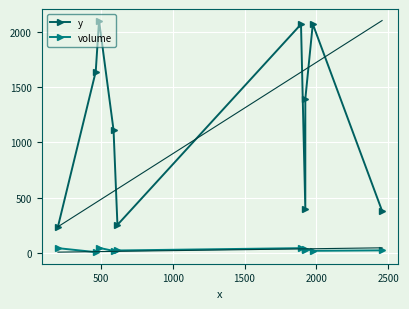

True or false: volume and y cross at least once.

False